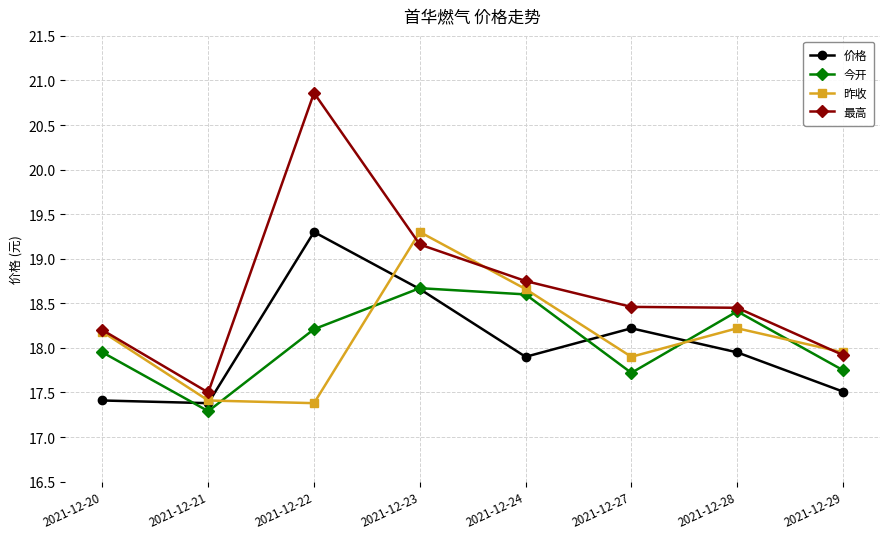

How many data points does each series have?

8